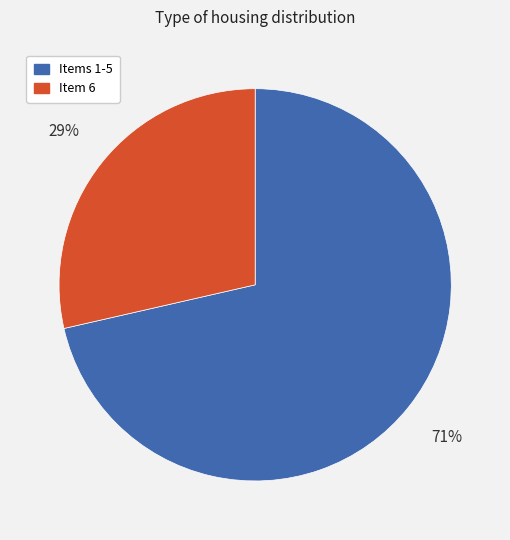

How many slices are in this pie chart?

2